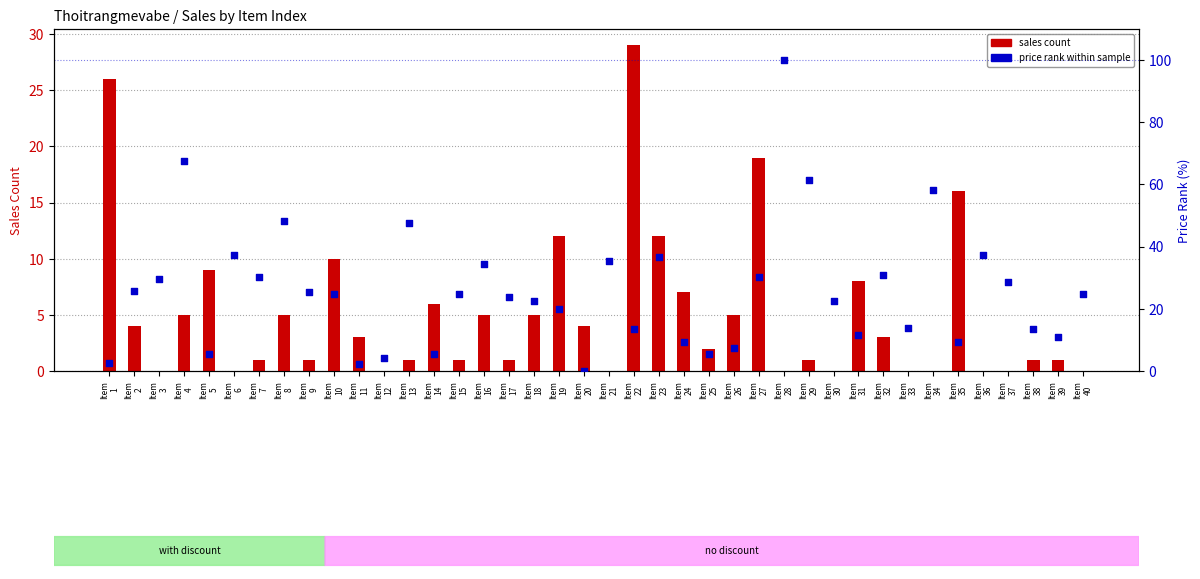

Which series reaches the maximum Y coordinate?

price rank within sample